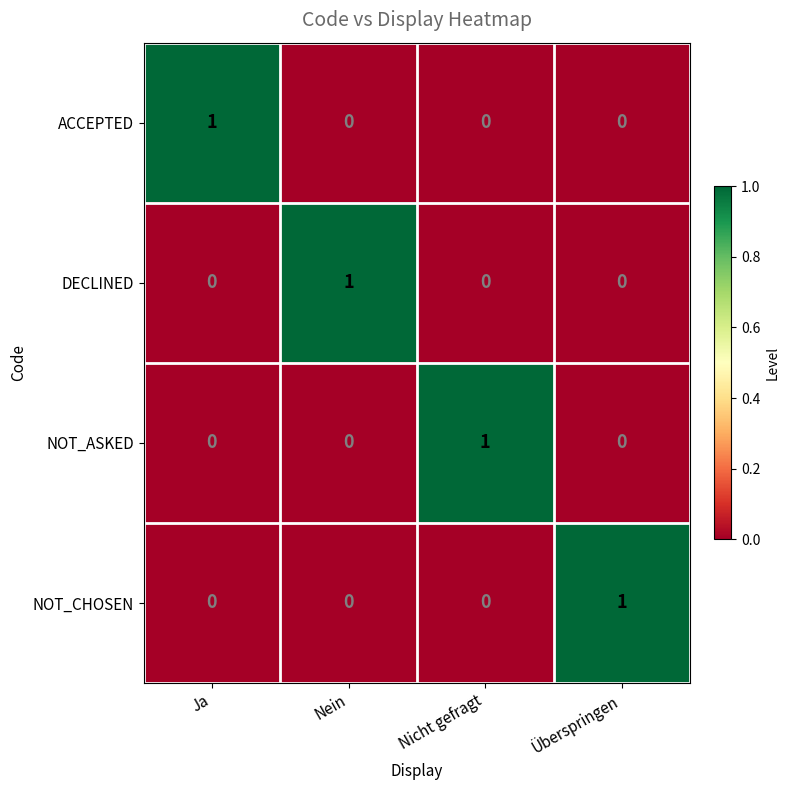

Count the NOT_ASKED values in the range 0 to 1.

4